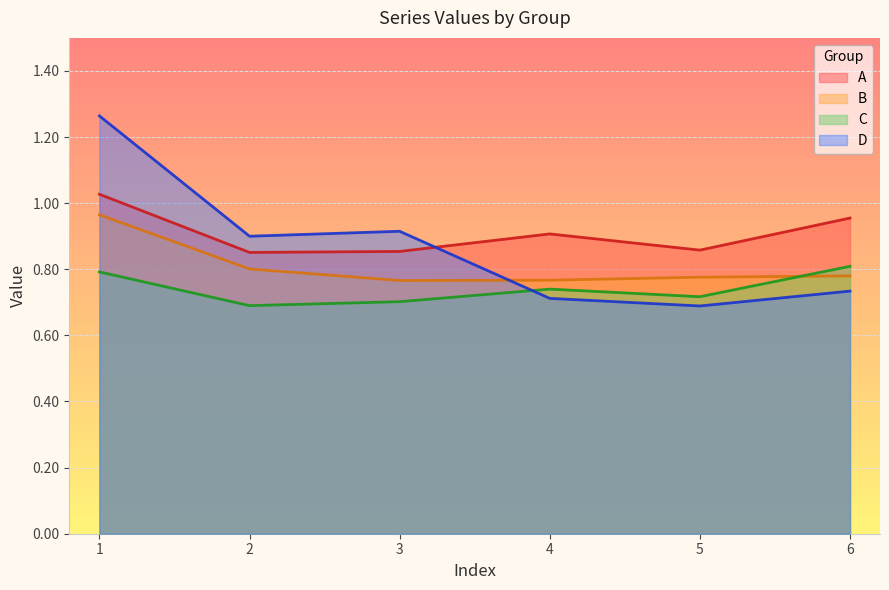

Does the chart display data point markers on the line(s)?

No